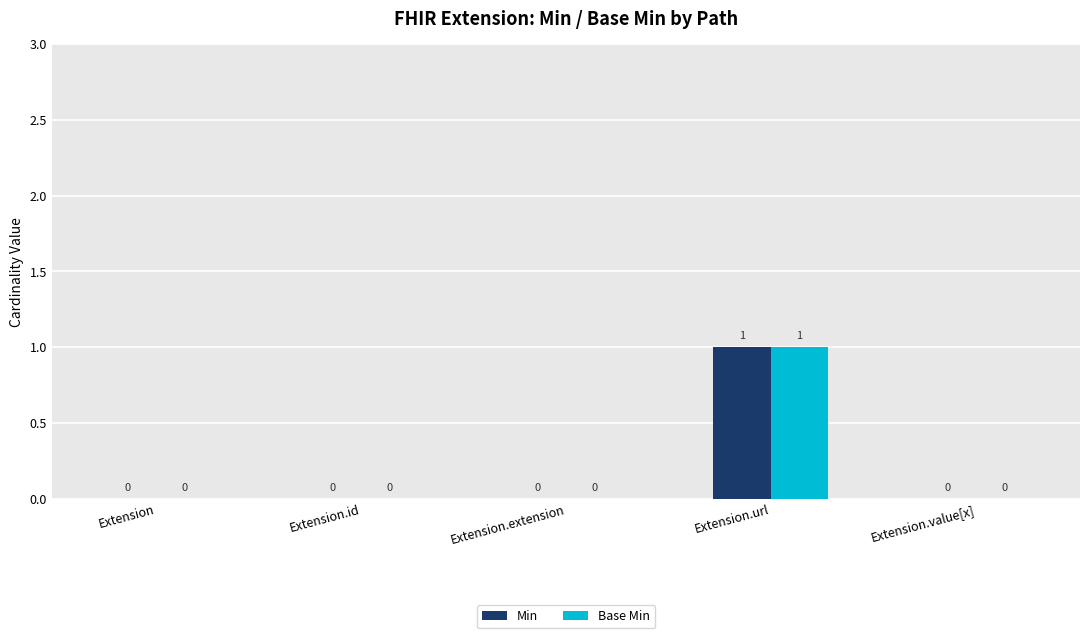

How many Base Min values are between 0 and 1?

5